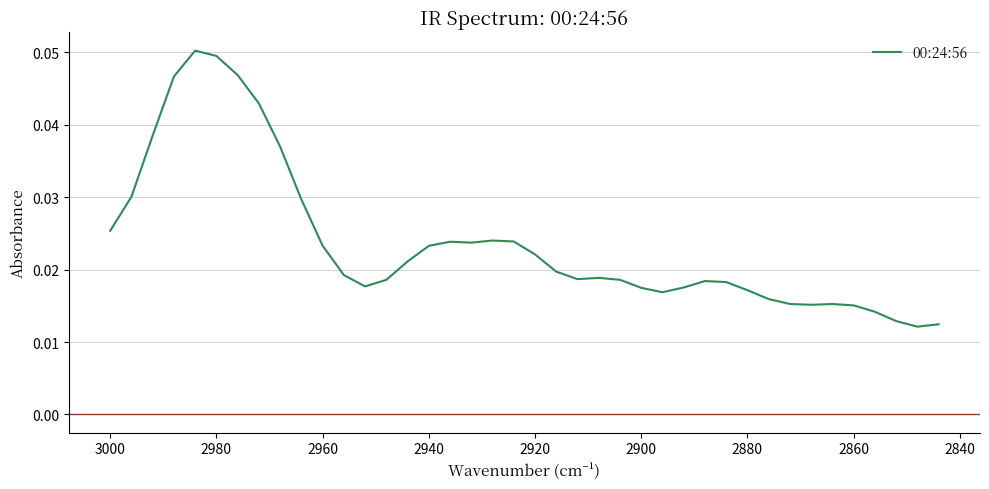

Count the number of data series in this chart.

1